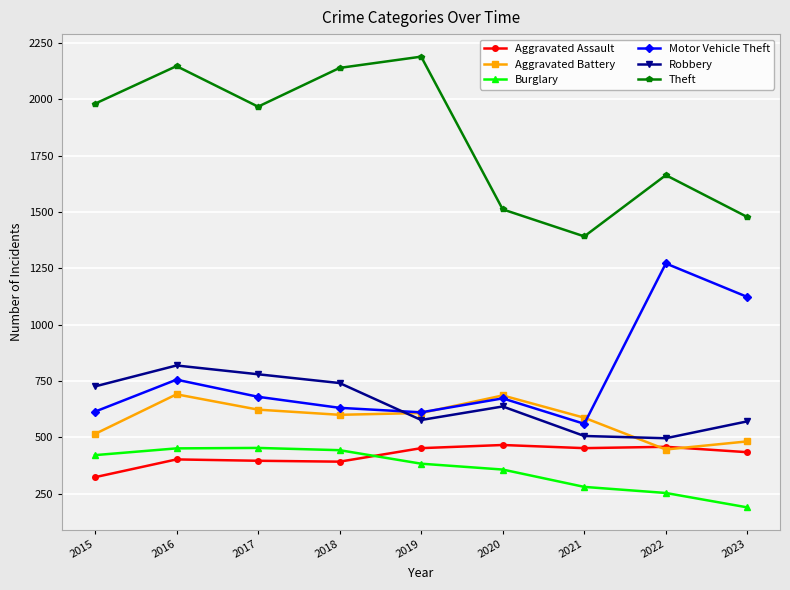

Which series has the largest total across all categories?

Theft